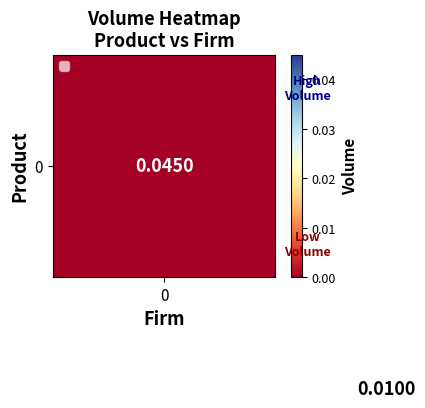

How many series are shown in this chart?

2